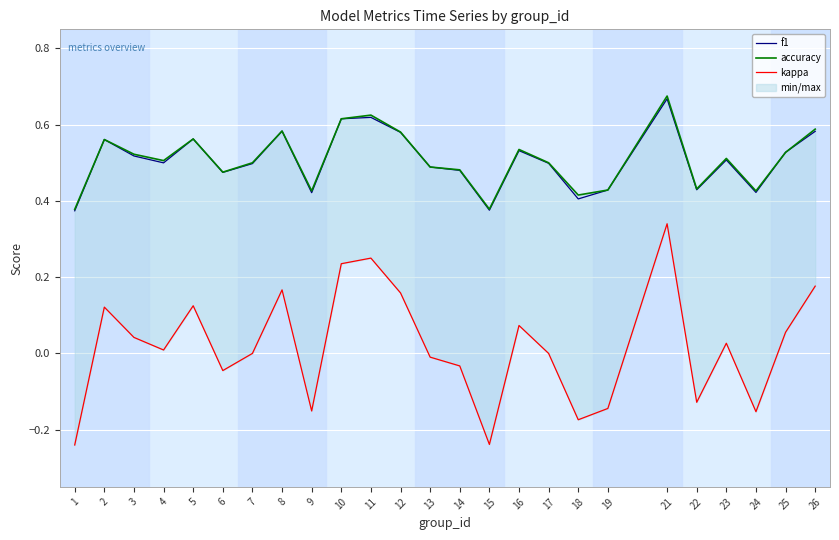

At which label is kappa closest to 0?

7